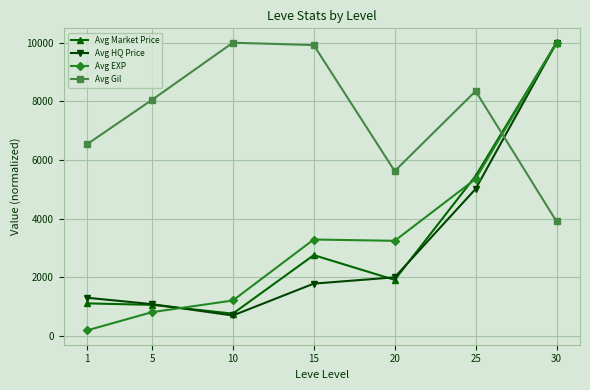

At which category is the sum across all series the highest?

30